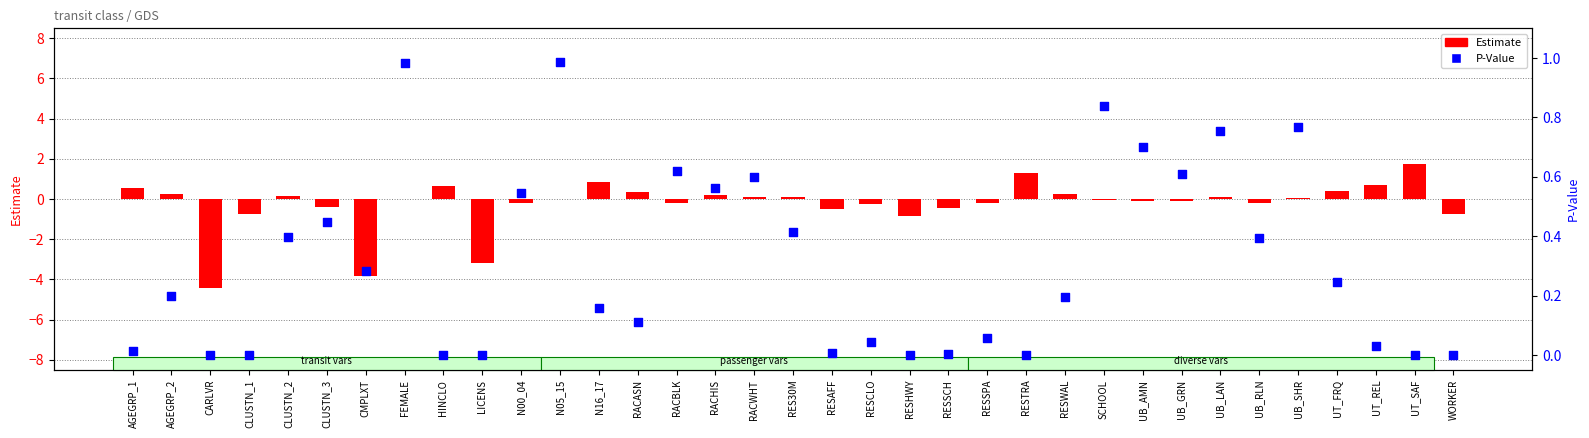

What is the total value across all series at FEMALE?

1.0